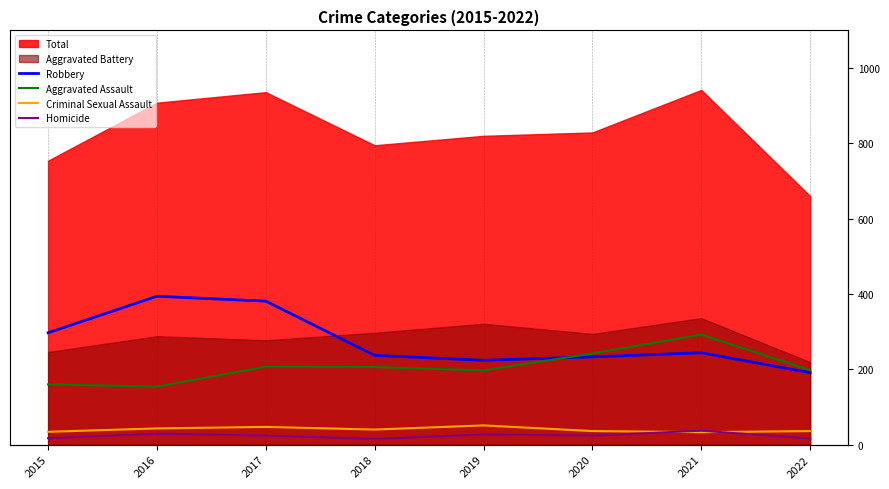

True or false: Homicide and Robbery intersect in this chart.

False